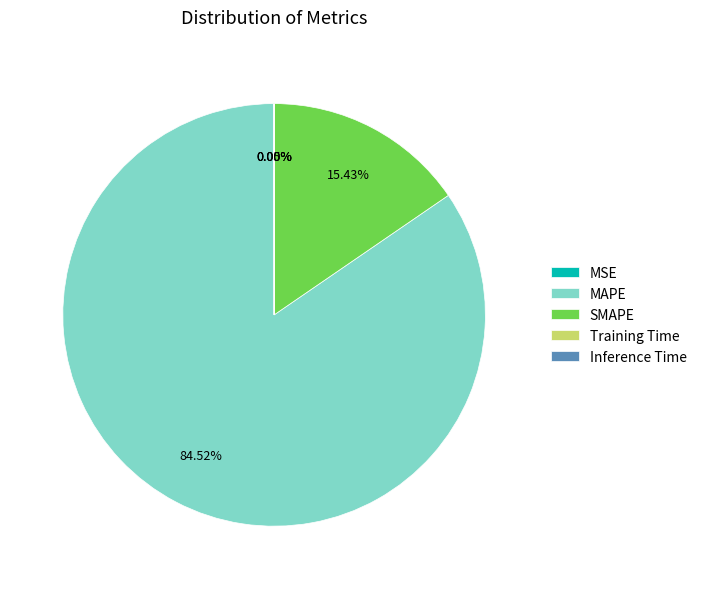

To the nearest percent, what percentage of the pie is MAPE?

85%